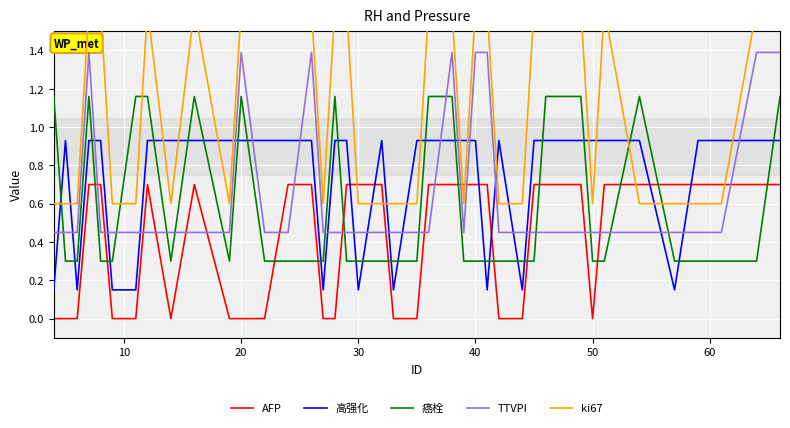

Is this an area chart (filled region under the line)?

No